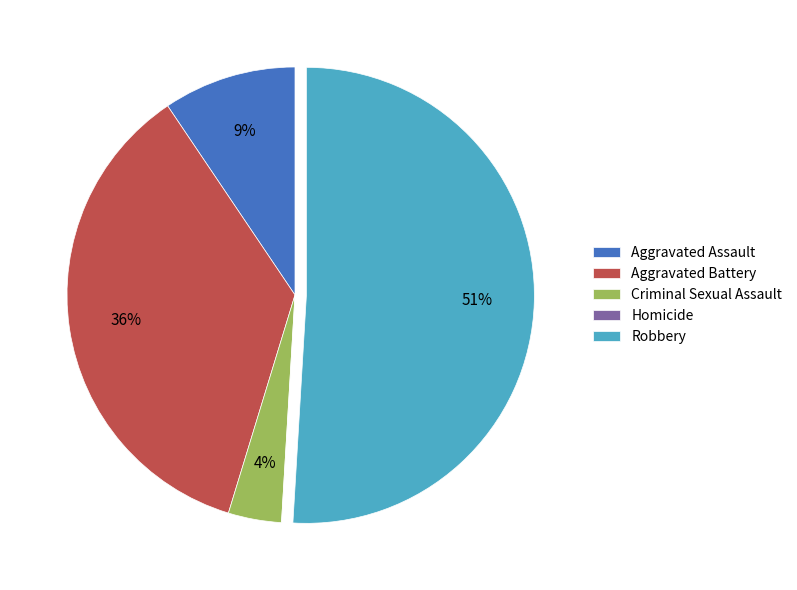

To the nearest percent, what portion does Aggravated Battery represent?

36%